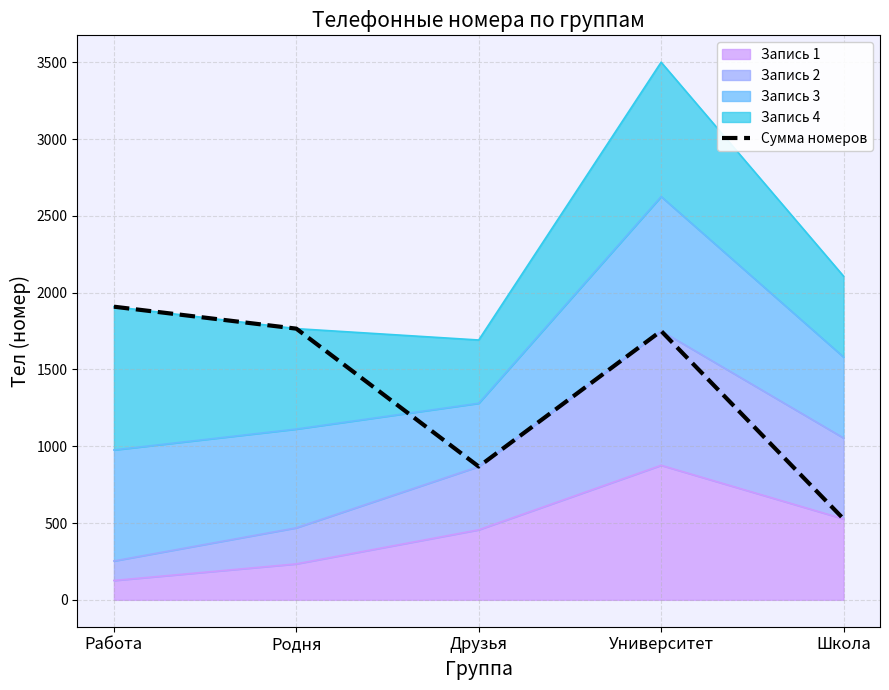

What is the difference between the values at Школа and Работа?

1382